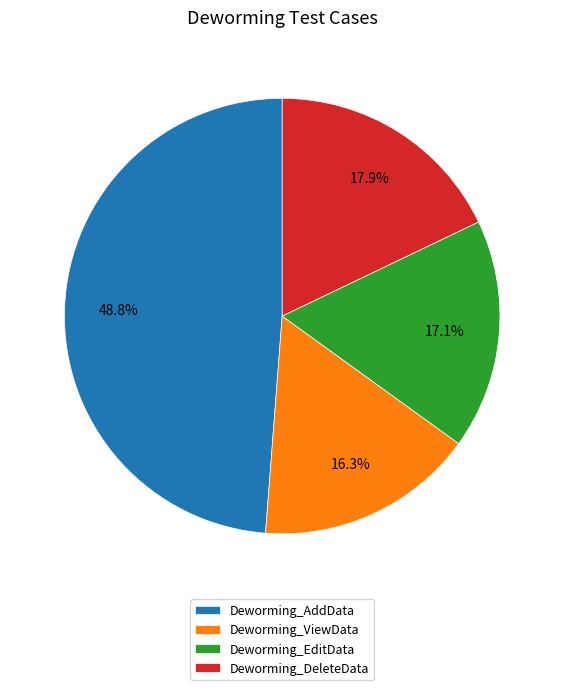

Is it true that Deworming_AddData is 49% of the pie?

True